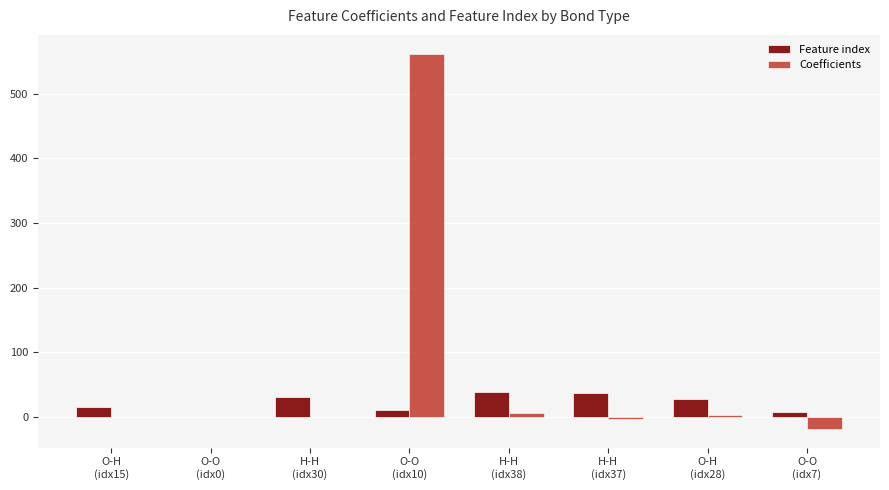

Is it true that Feature index equals 38.0 at H-H
(idx38)?

True